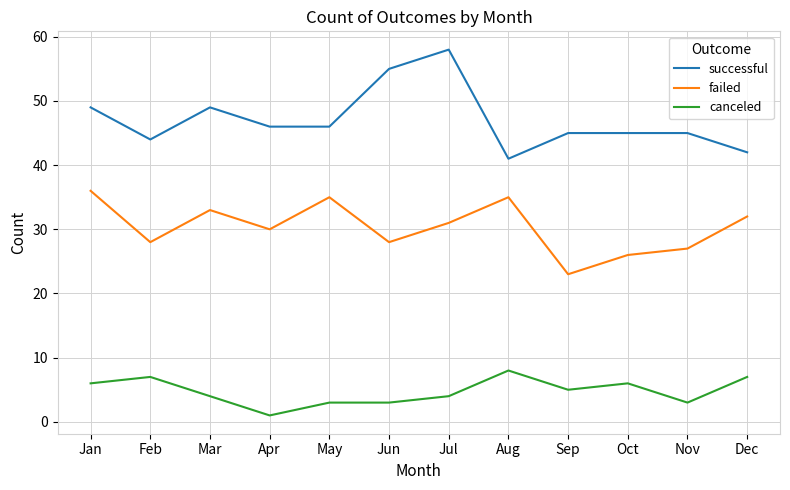

Read the canceled value at Jul.

4